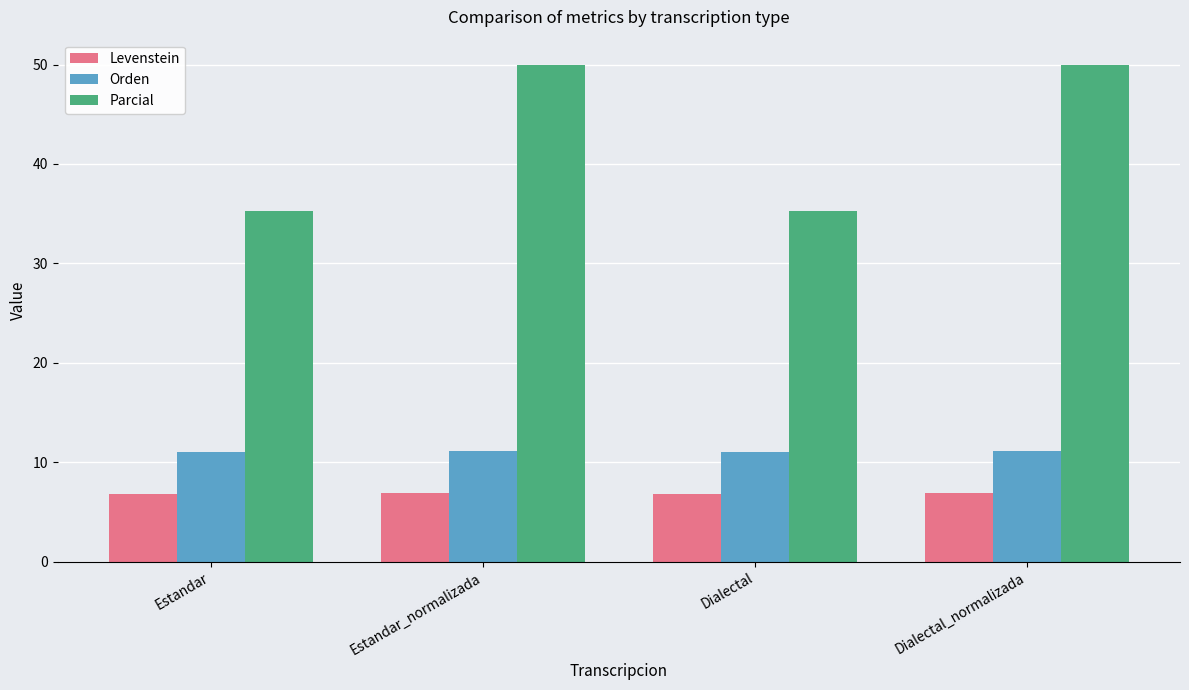

Are the bars horizontal?

No